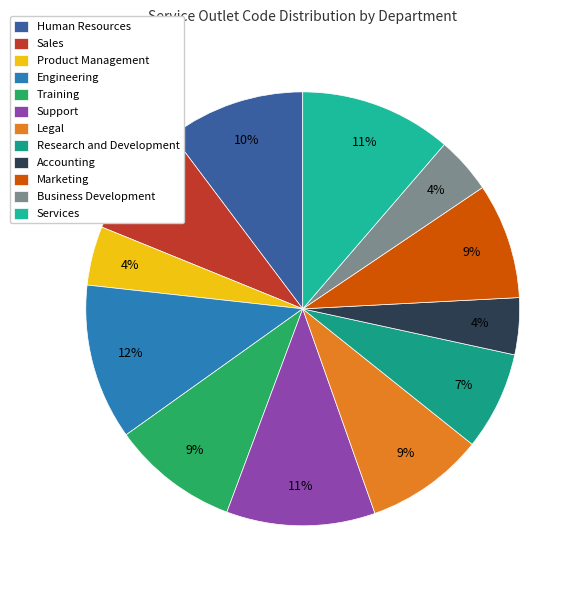

What portion of the pie excludes Marketing?

91.4%